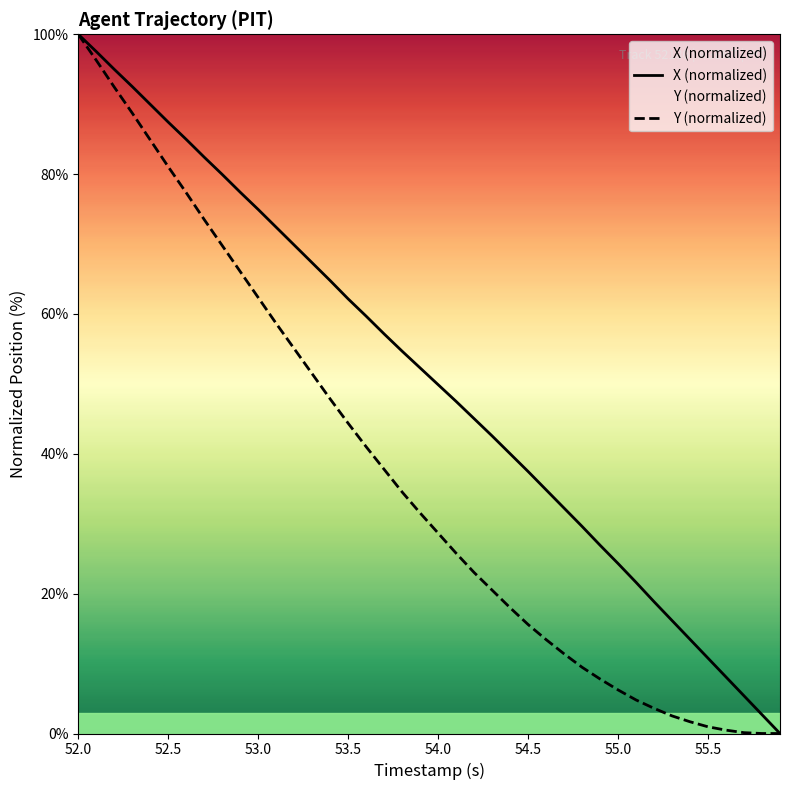

True or false: X (normalized) and Y (normalized) intersect in this chart.

False